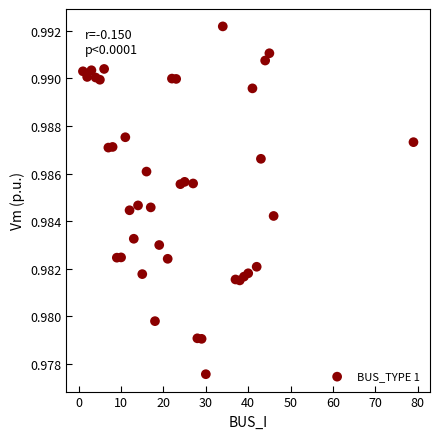

What is the range of X values (max minus min)?

78.0